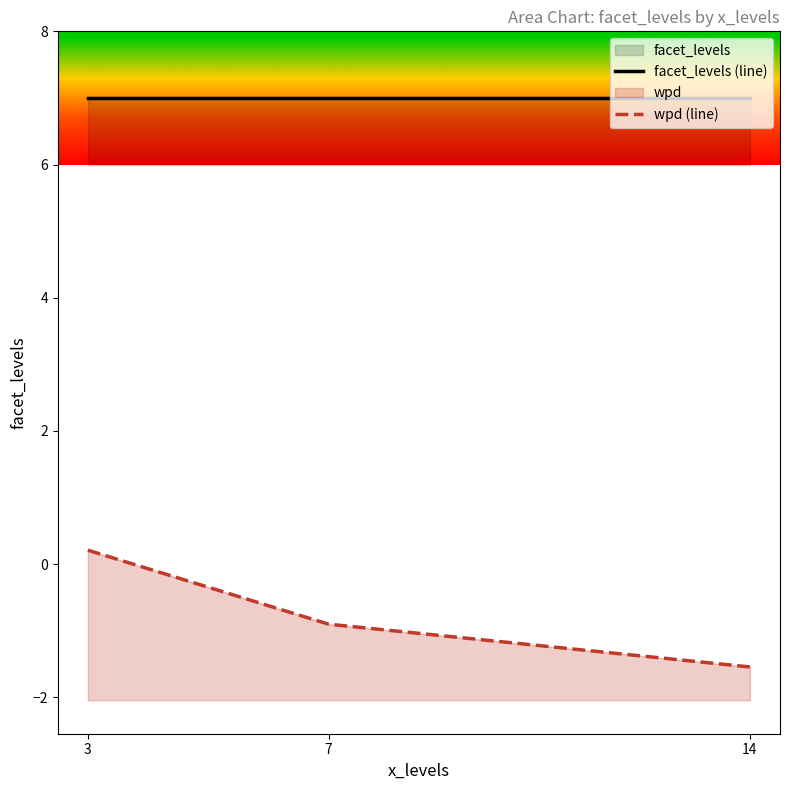

At which label does wpd (line) reach its peak?

3